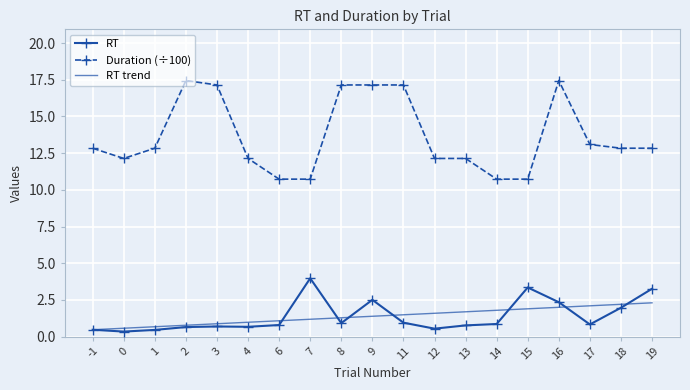

The Duration (÷100) series shows 10.7 at 7. True or false?

True